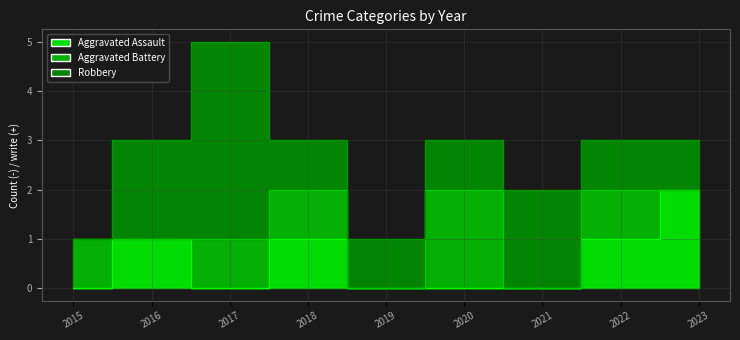

Count the Robbery values in the range 1 to 2.

7